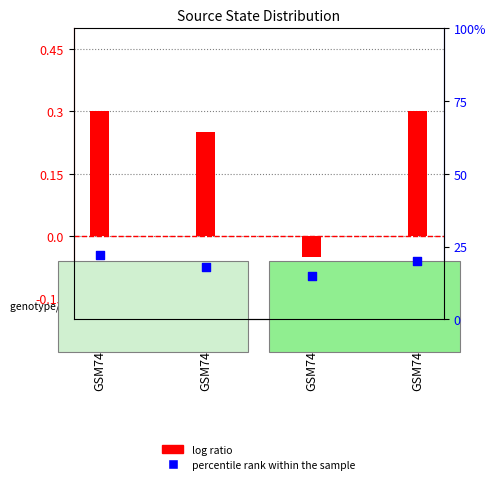

At which category is the sum across all series the highest?

GSM74501